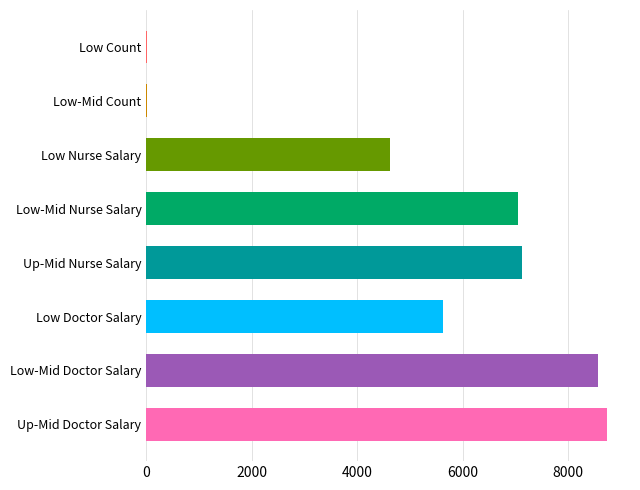

The chart shows a value of 7 at Low income. True or false?

False